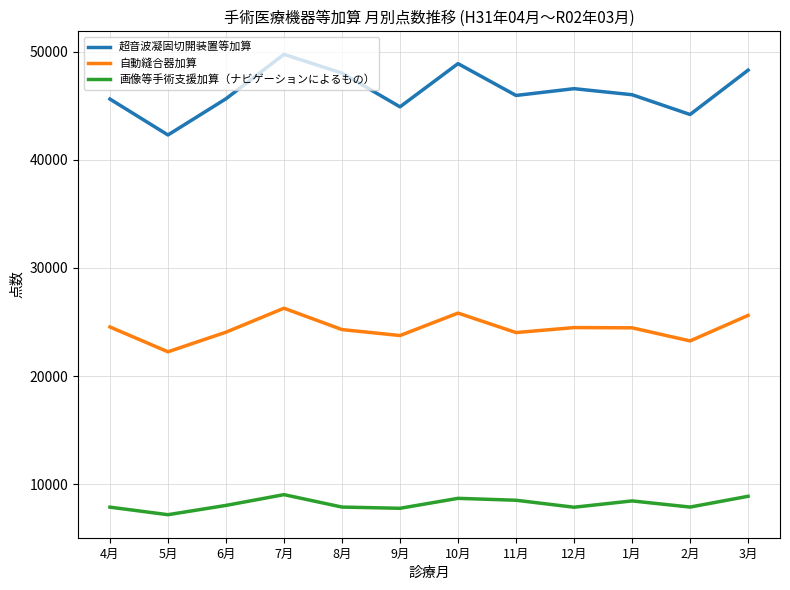

Where does the 自動縫合器加算 series first go above 24463?

4月